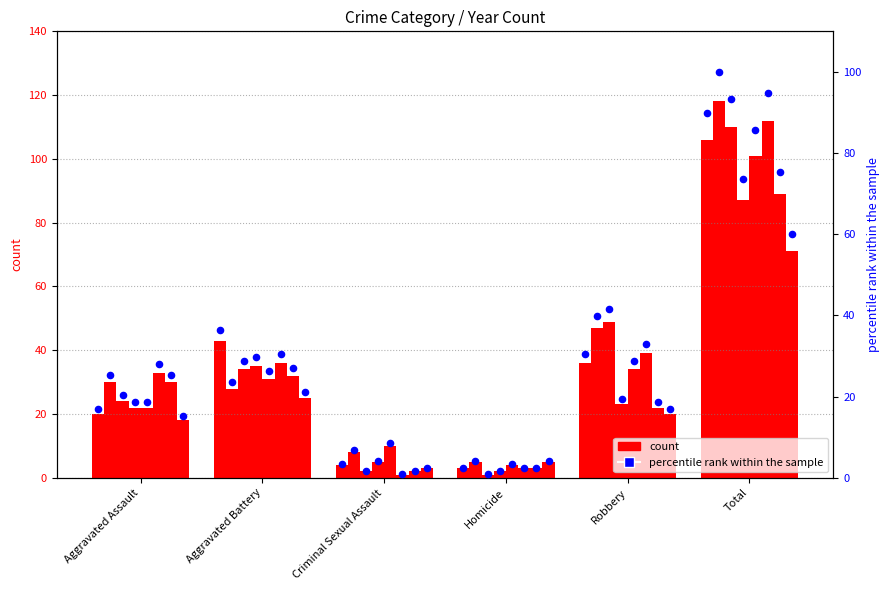

Which has a higher value, Robbery or Total?

Total